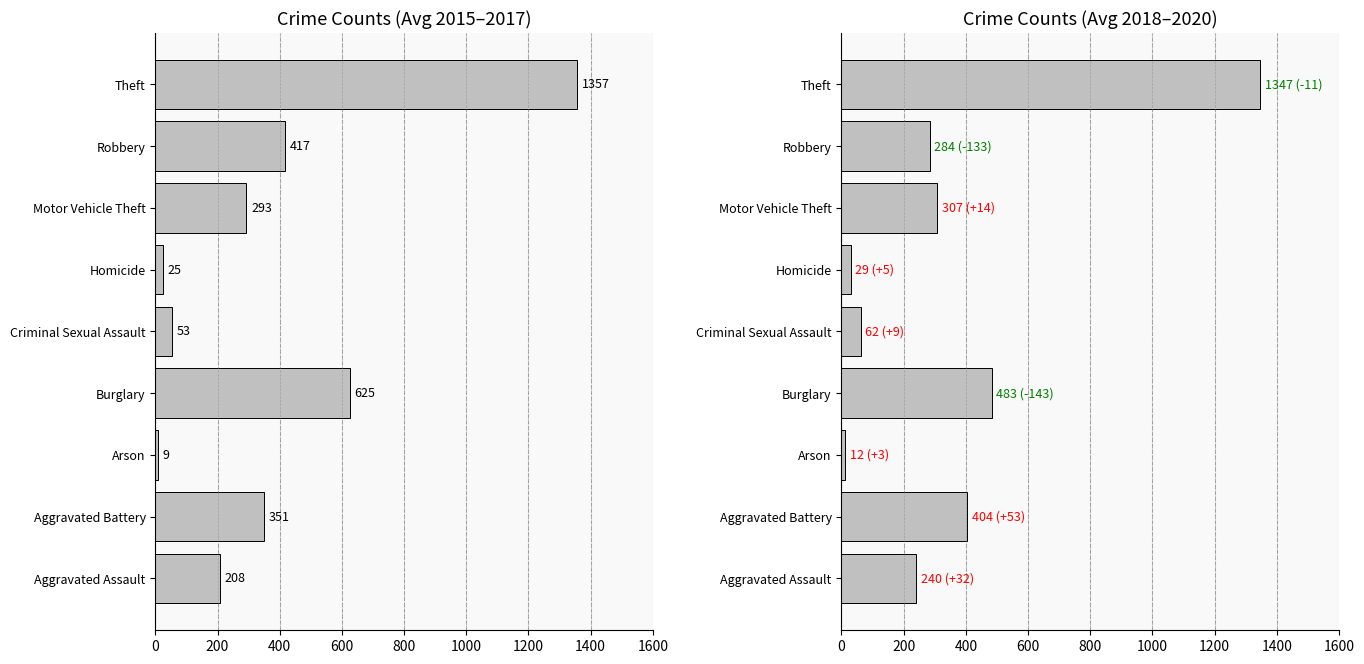

True or false: Avg 2015-2017 has a value of 14.0 at Arson.

False